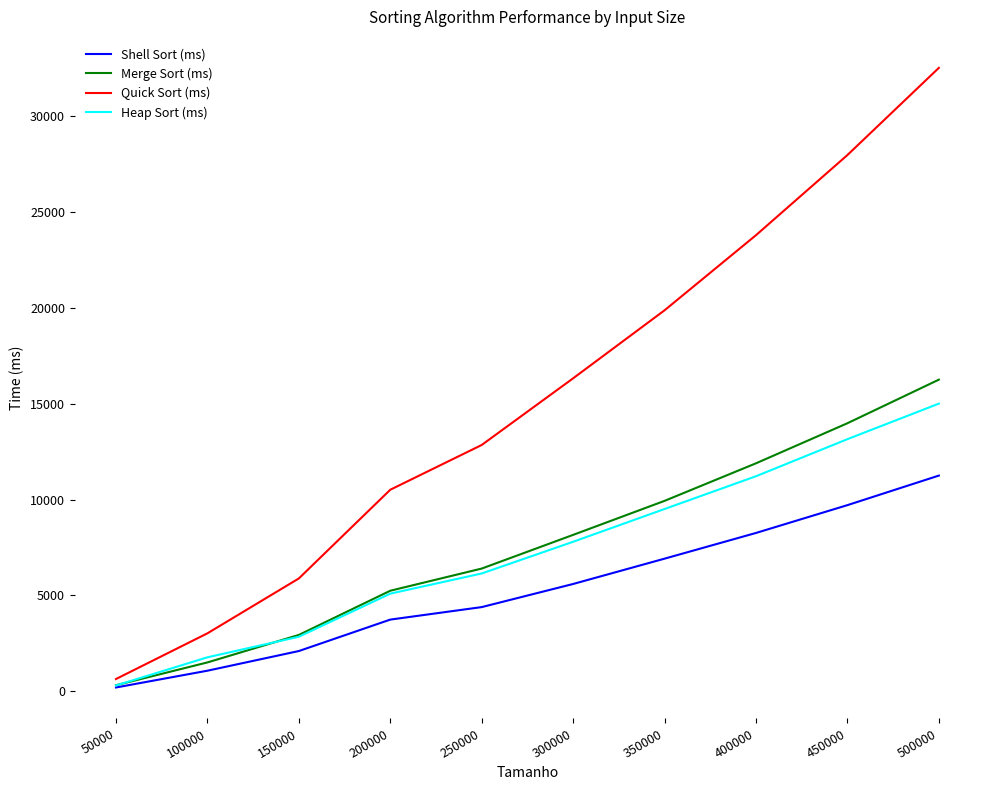

How many categories are shown in the chart?

10